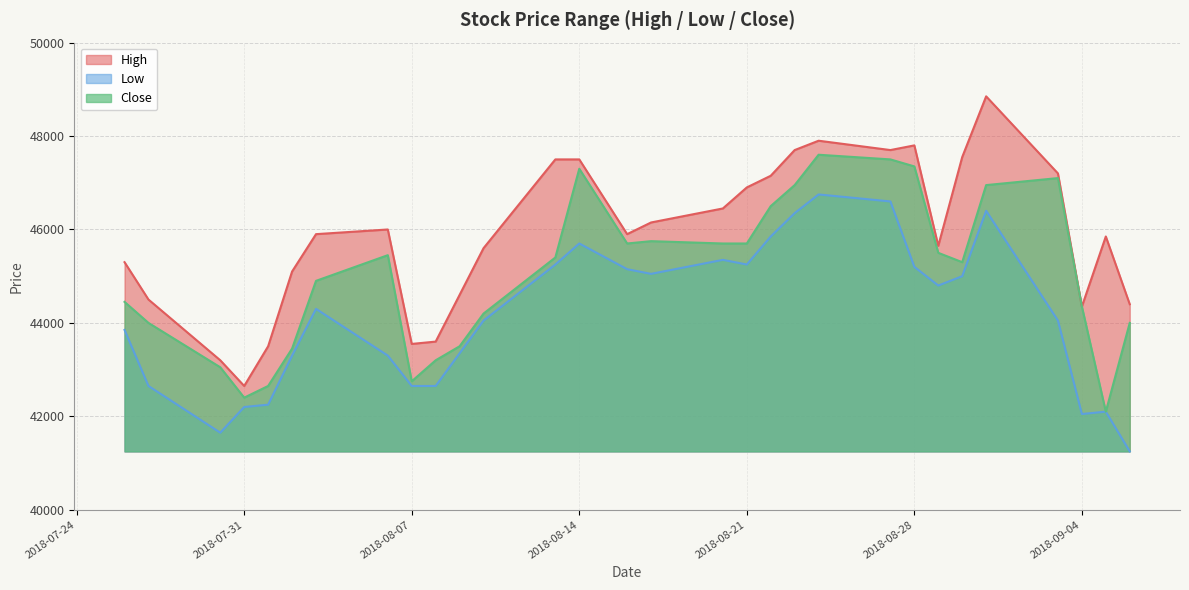

True or false: High and Close cross at least once.

False